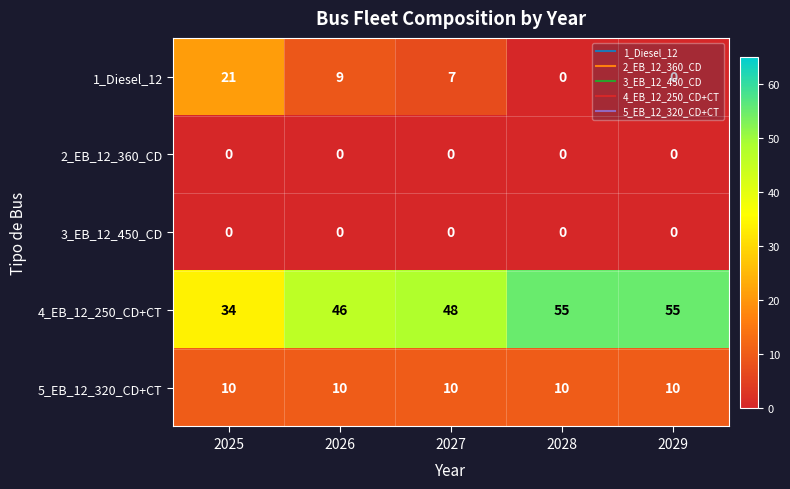

Which series has the largest total across all categories?

4_EB_12_250_CD+CT